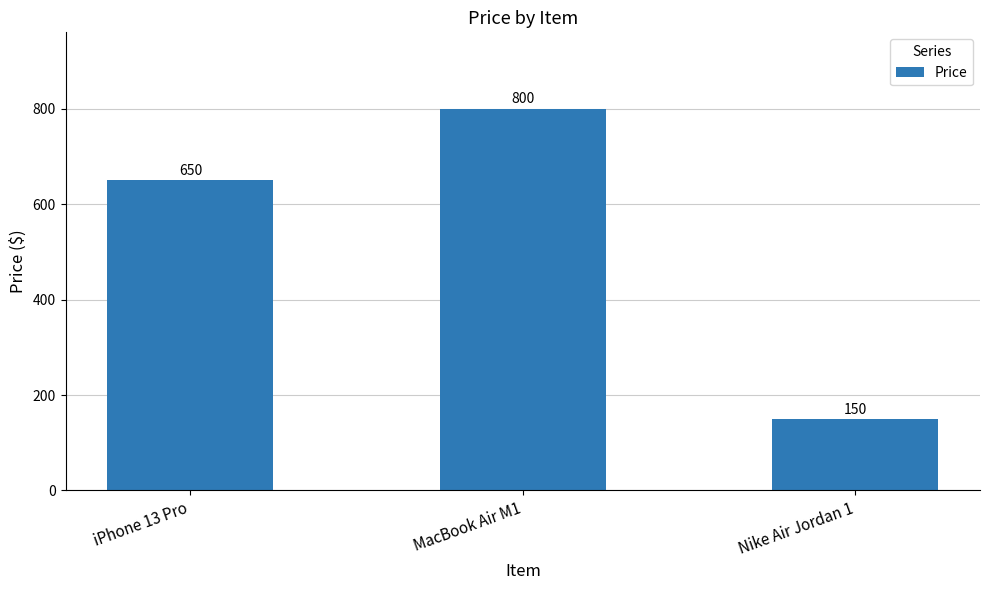

Does the chart contain any negative values?

No